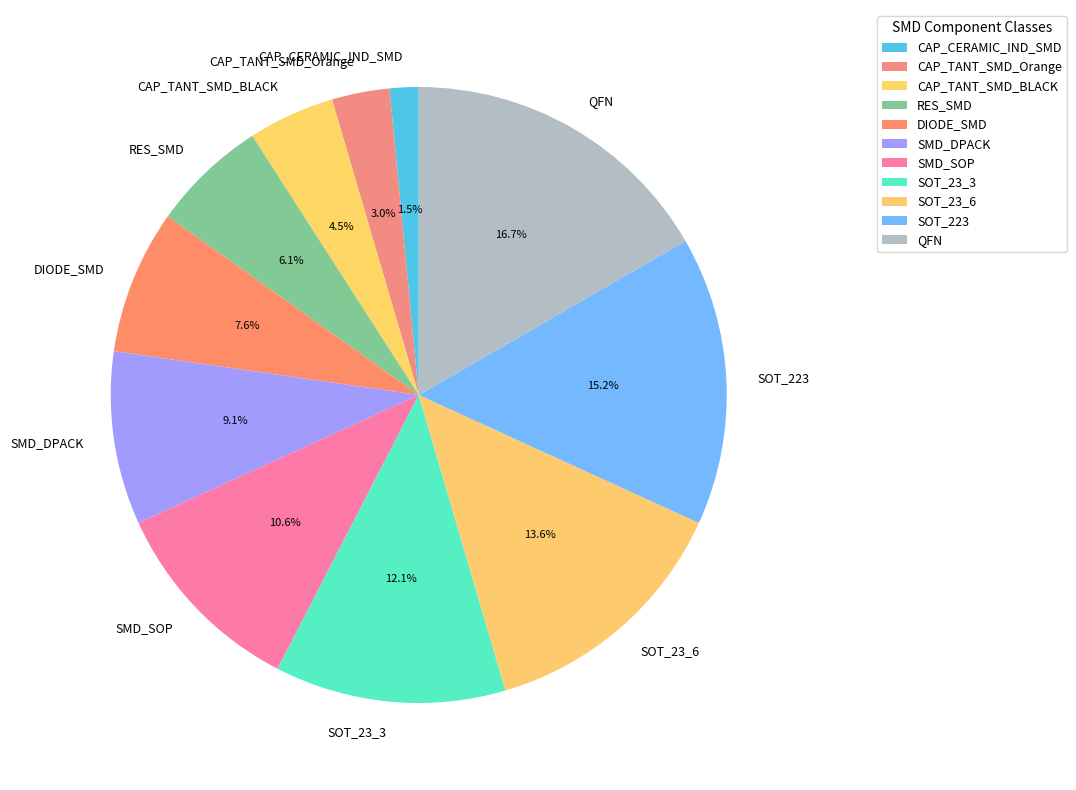

True or false: SOT_23_6 accounts for 5% of the total.

False